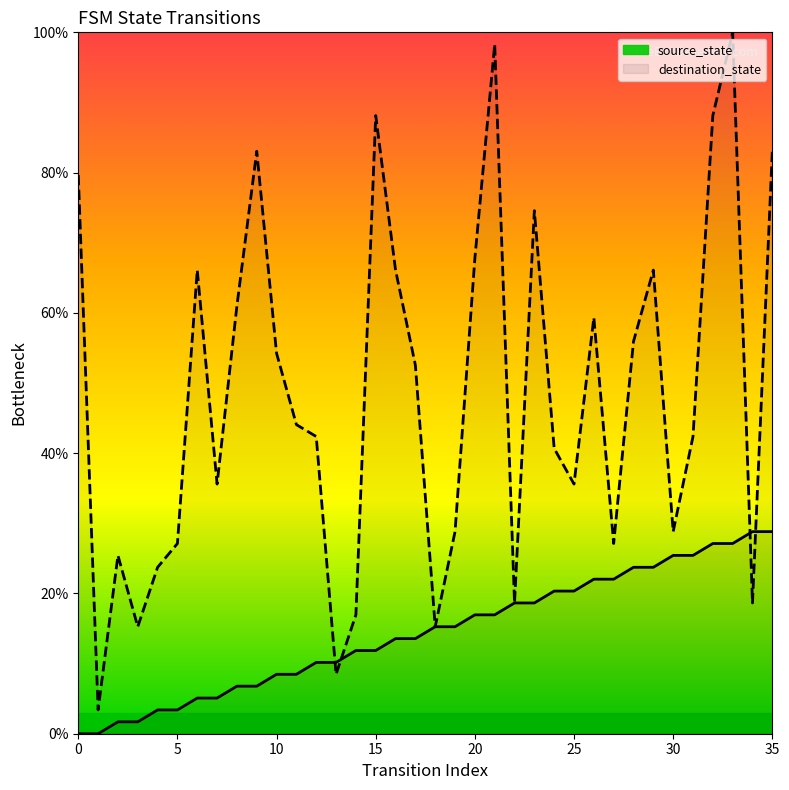

What is the spread (max minus min) of values at 19?

13.6